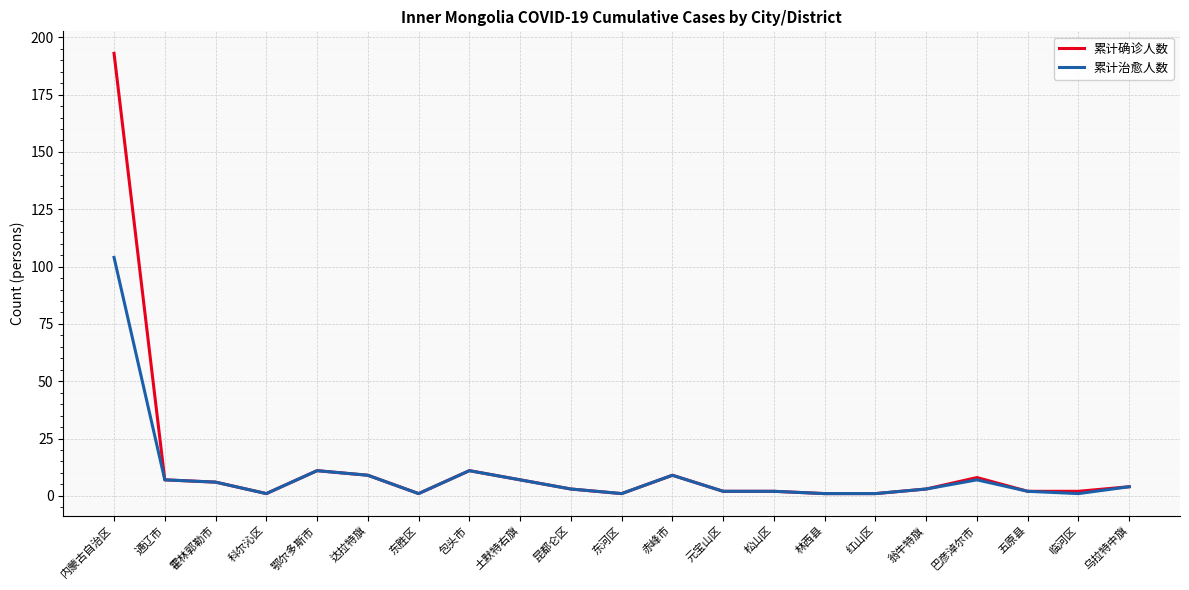

Count the number of categories in the chart.

21